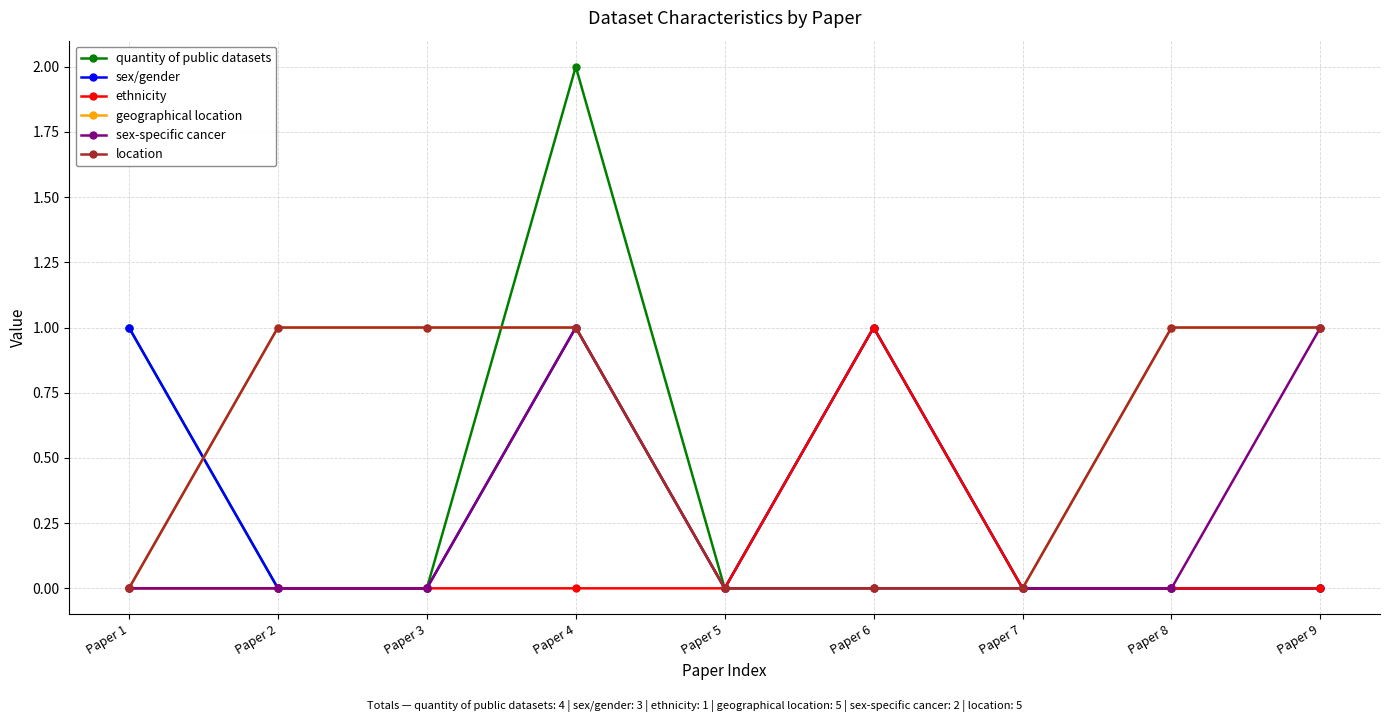

Reading right to left, extract all data points from this chart.

quantity of public datasets: 0	0	0	1	0	2	0	0	1
sex/gender: 0	0	0	1	0	1	0	0	1
ethnicity: 0	0	0	1	0	0	0	0	0
geographical location: 1	1	0	0	0	1	1	1	0
sex-specific cancer: 1	0	0	0	0	1	0	0	0
location: 1	1	0	0	0	1	1	1	0